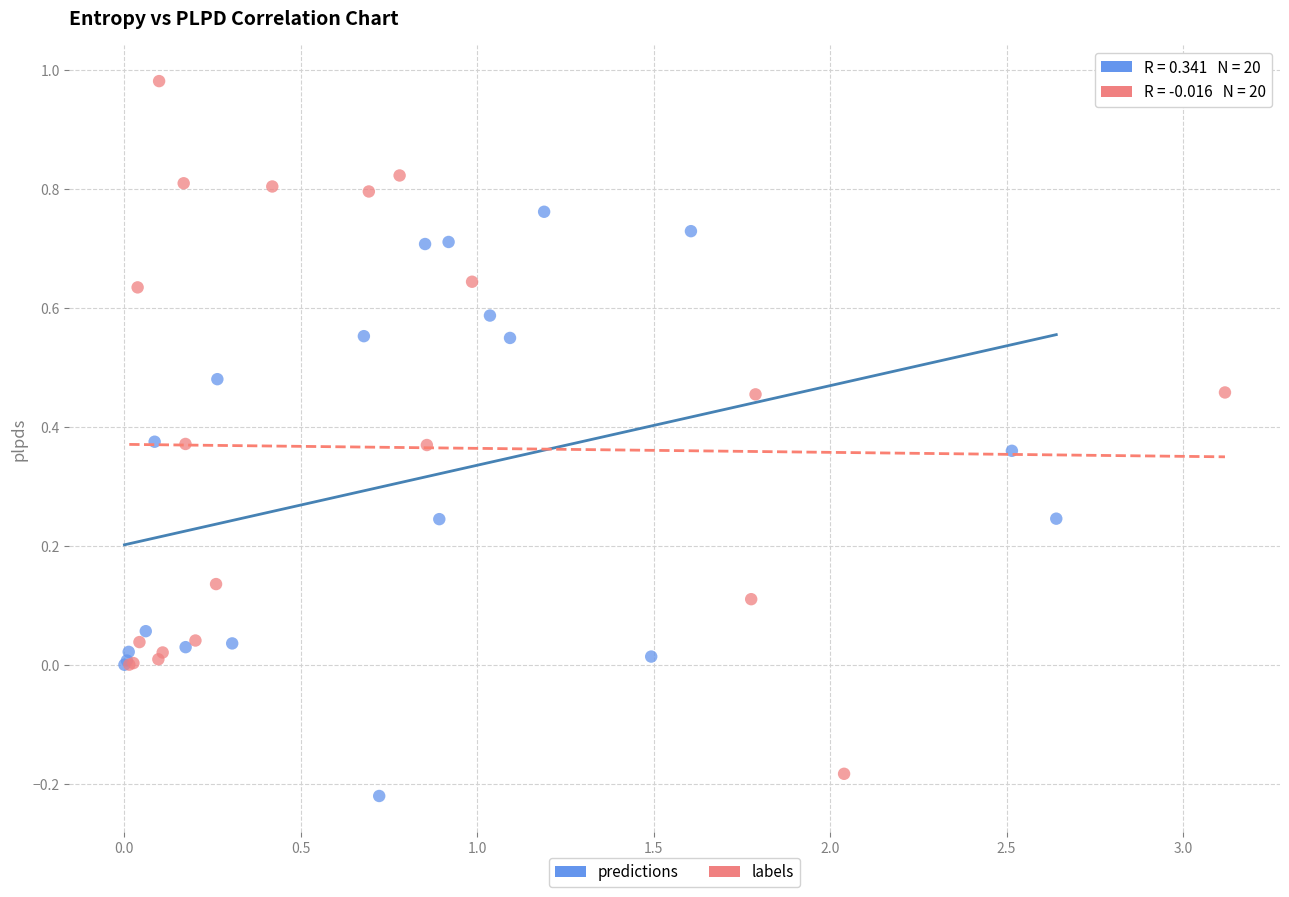

What are all the series names shown in the legend?

predictions, labels